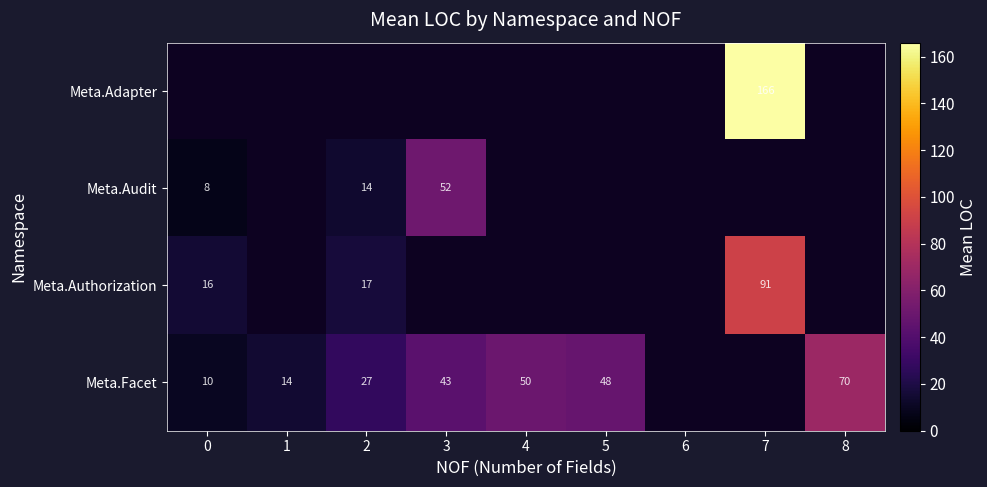

What is the sum of the Meta.Facet values at 4 and 0?

60